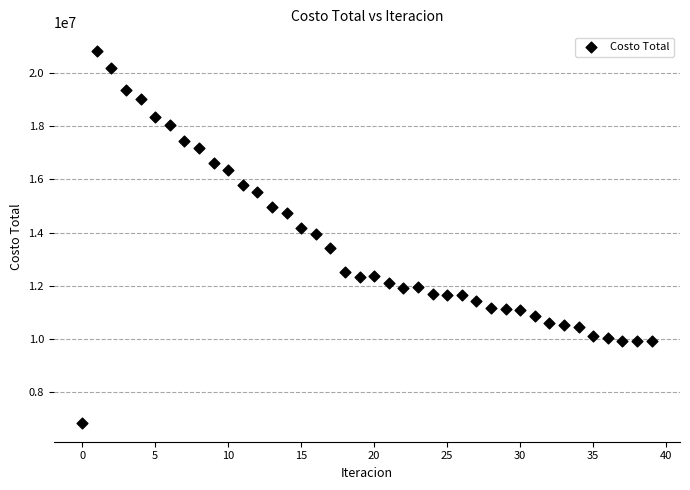

What is the range of Y values (max minus min)?

13992582.4